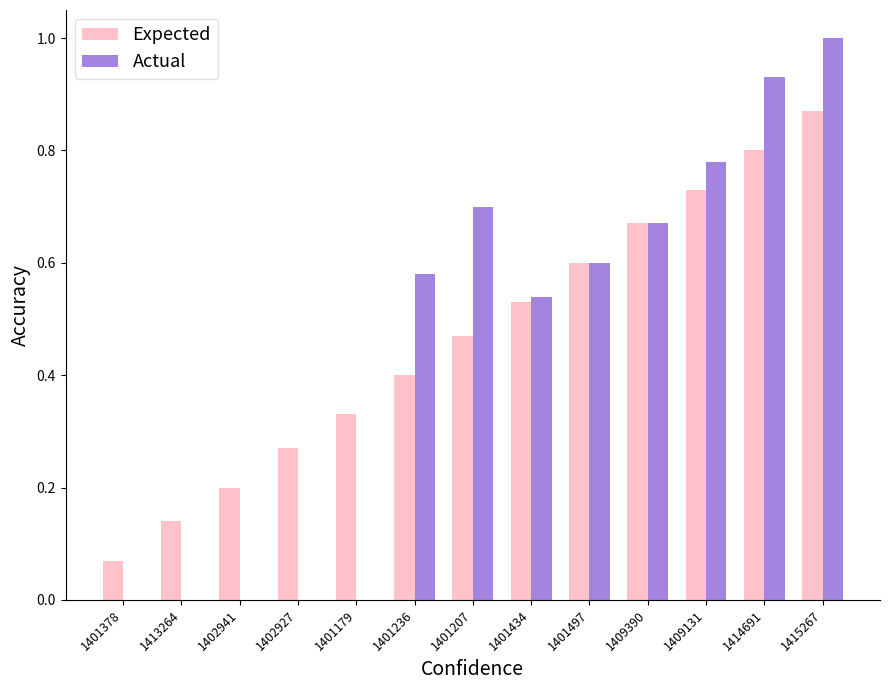

Which series has the largest total across all categories?

Expected